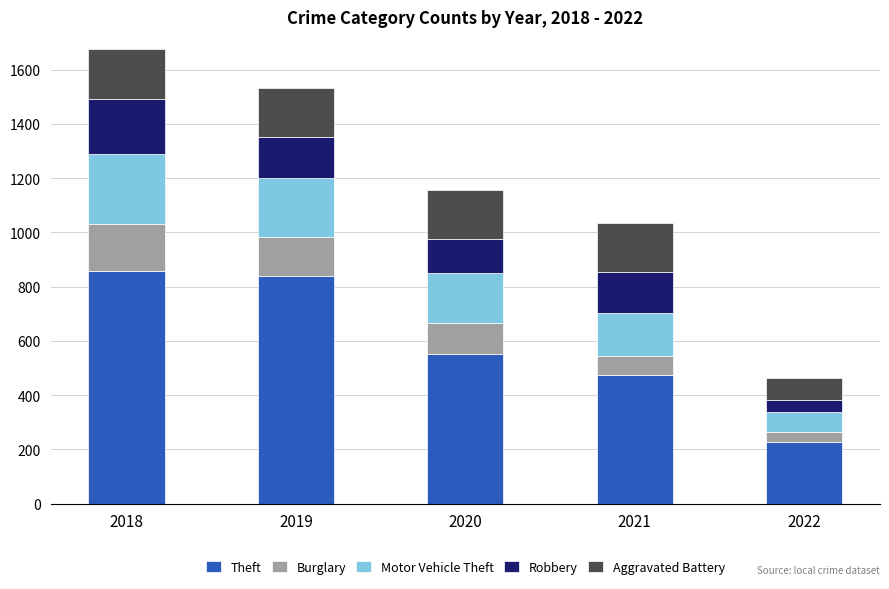

Reading left to right, transcribe the values for Theft.

856	841	551	475	227